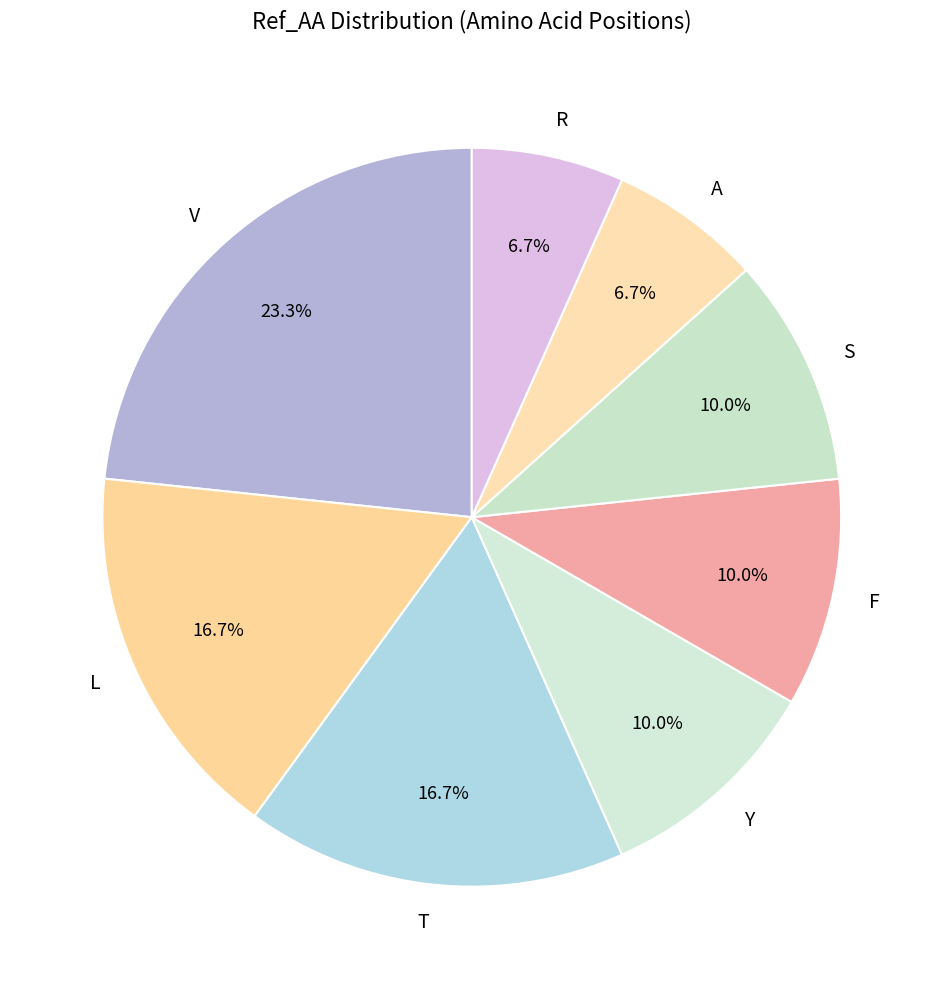

Between Y and T, which is larger?

T